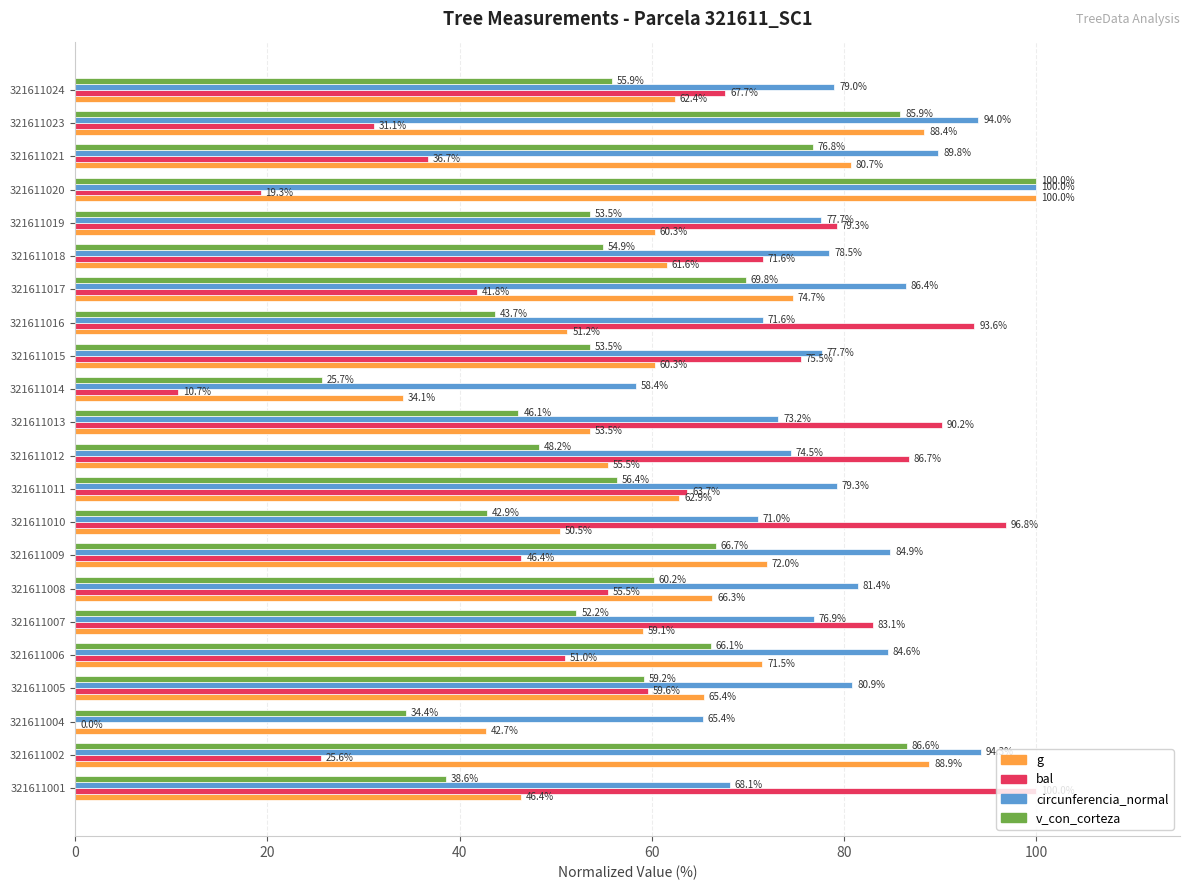

Which category has the highest value in the v_con_corteza series?

321611020